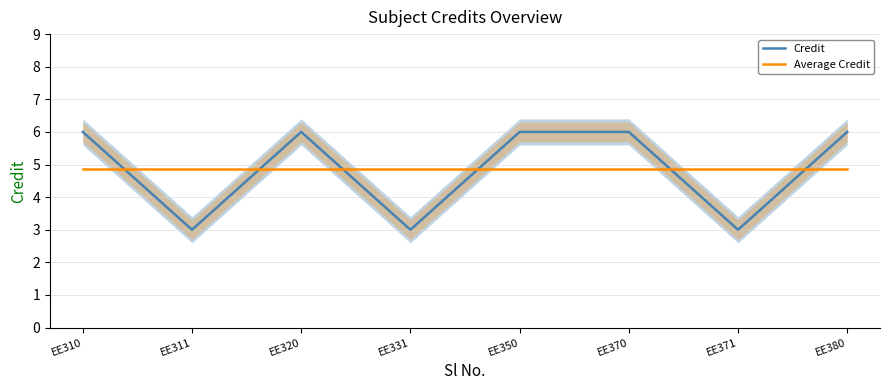

Between which two adjacent categories do Credit and Average Credit first intersect?

EE310 and EE311